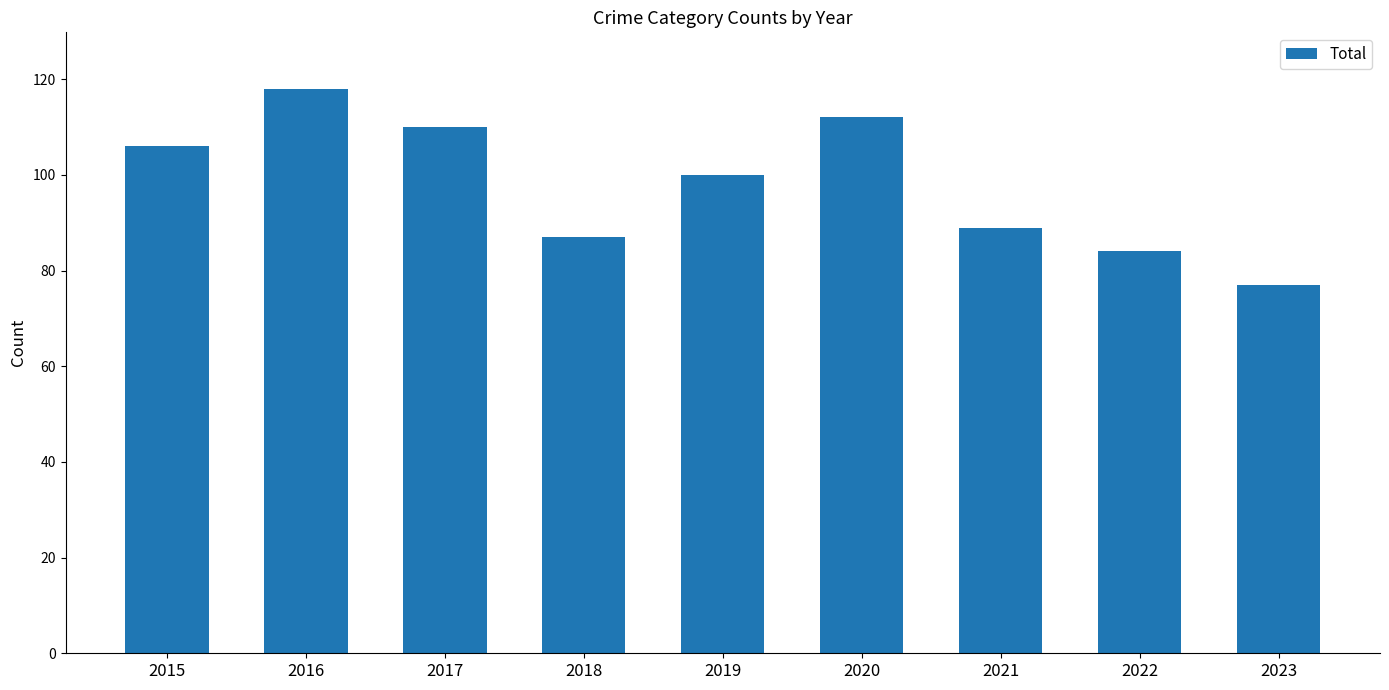

Which label corresponds to the largest value in the chart?

2016